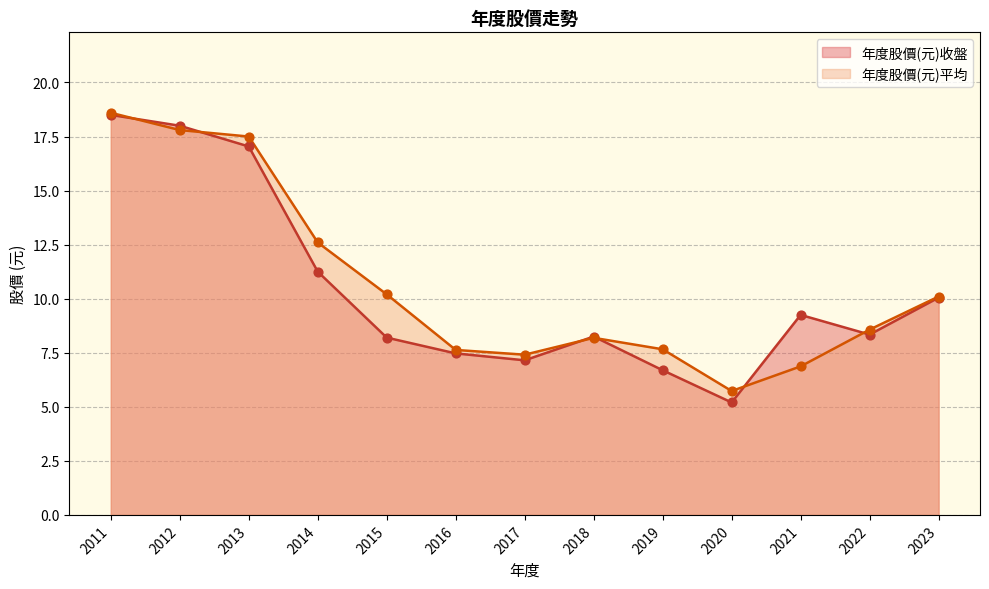

Which series has the widest spread of Y values?

年度股價(元)收盤